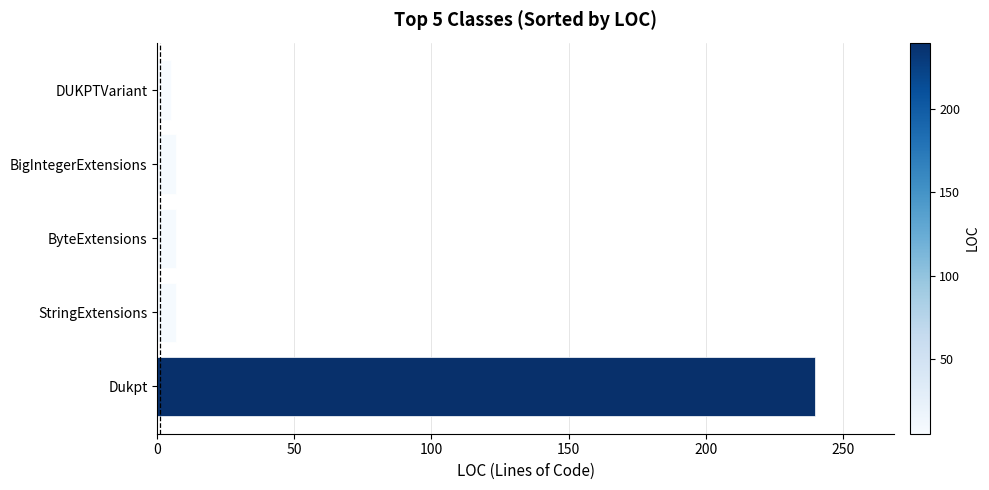

What is the ratio of the value at ByteExtensions to the value at StringExtensions?

1.0